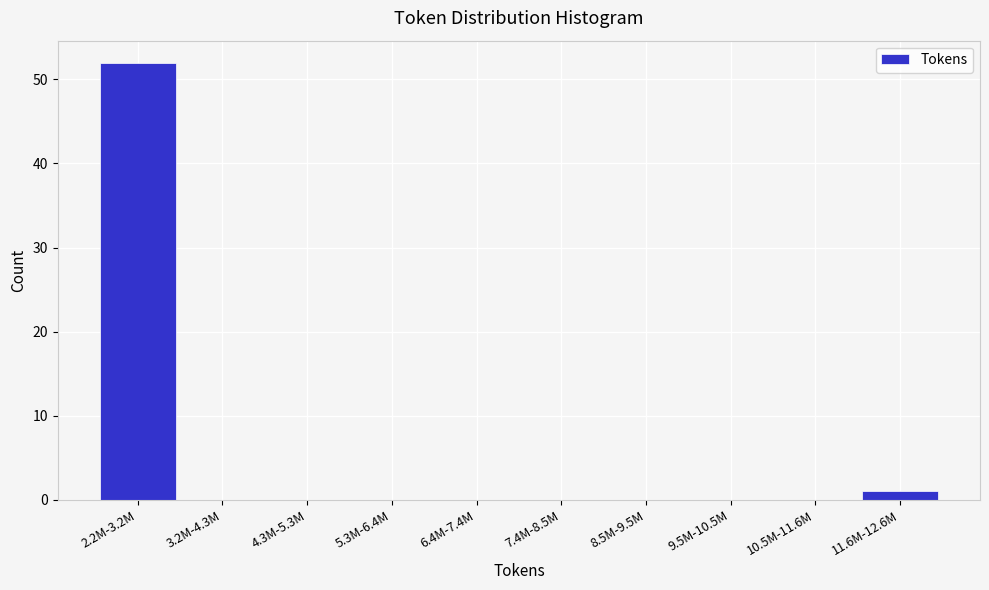

Reading left to right, extract all data points from this chart.

2.2M-3.2M=52	3.2M-4.3M=0	4.3M-5.3M=0	5.3M-6.4M=0	6.4M-7.4M=0	7.4M-8.5M=0	8.5M-9.5M=0	9.5M-10.5M=0	10.5M-11.6M=0	11.6M-12.6M=1